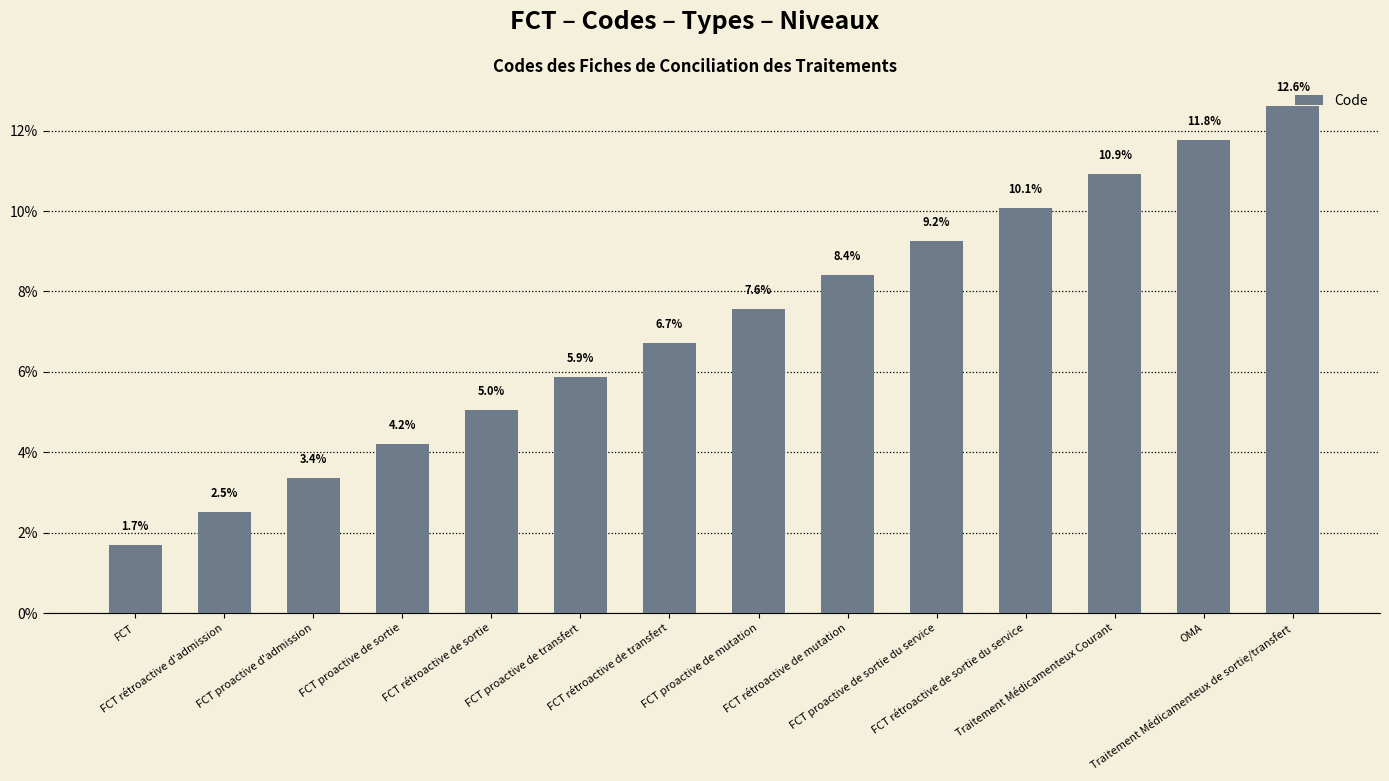

Which has a higher value, FCT or FCT rétroactive de sortie?

FCT rétroactive de sortie